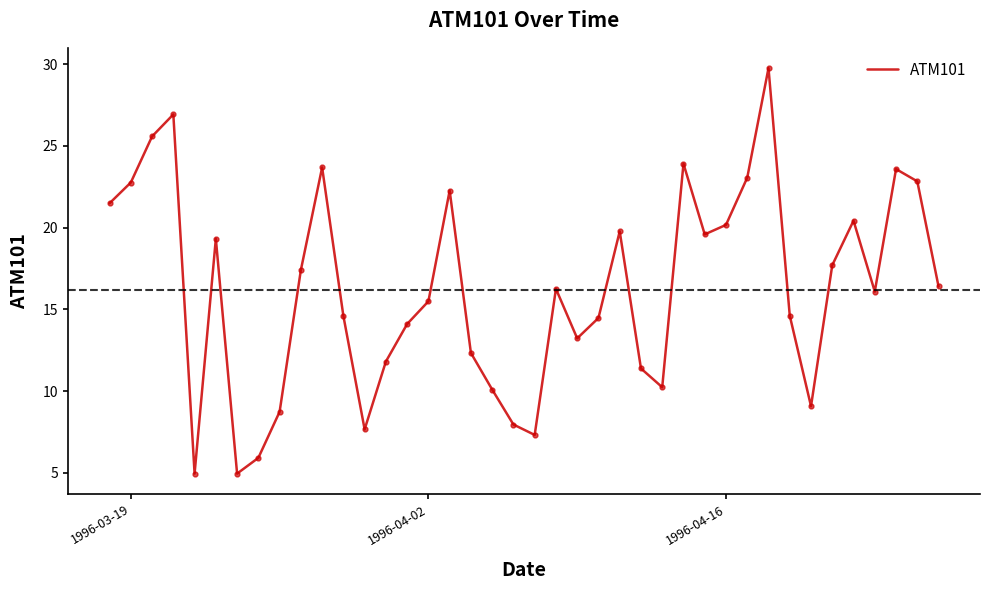

What is the average value?

16.2